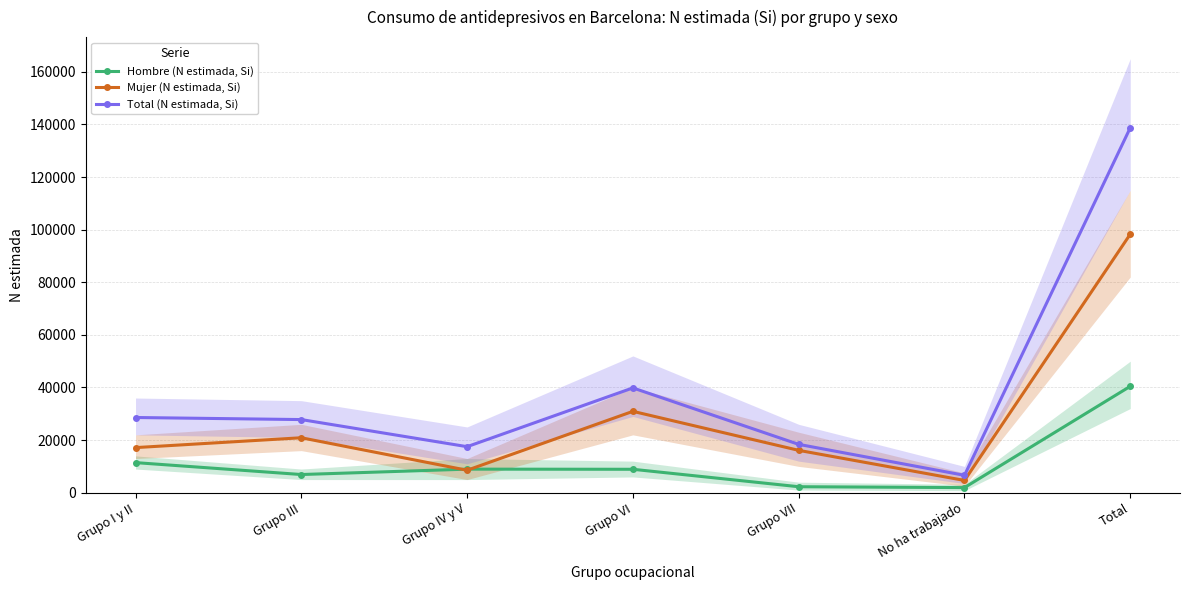

True or false: Total (N estimada, Si) and Mujer (N estimada, Si) cross at least once.

False